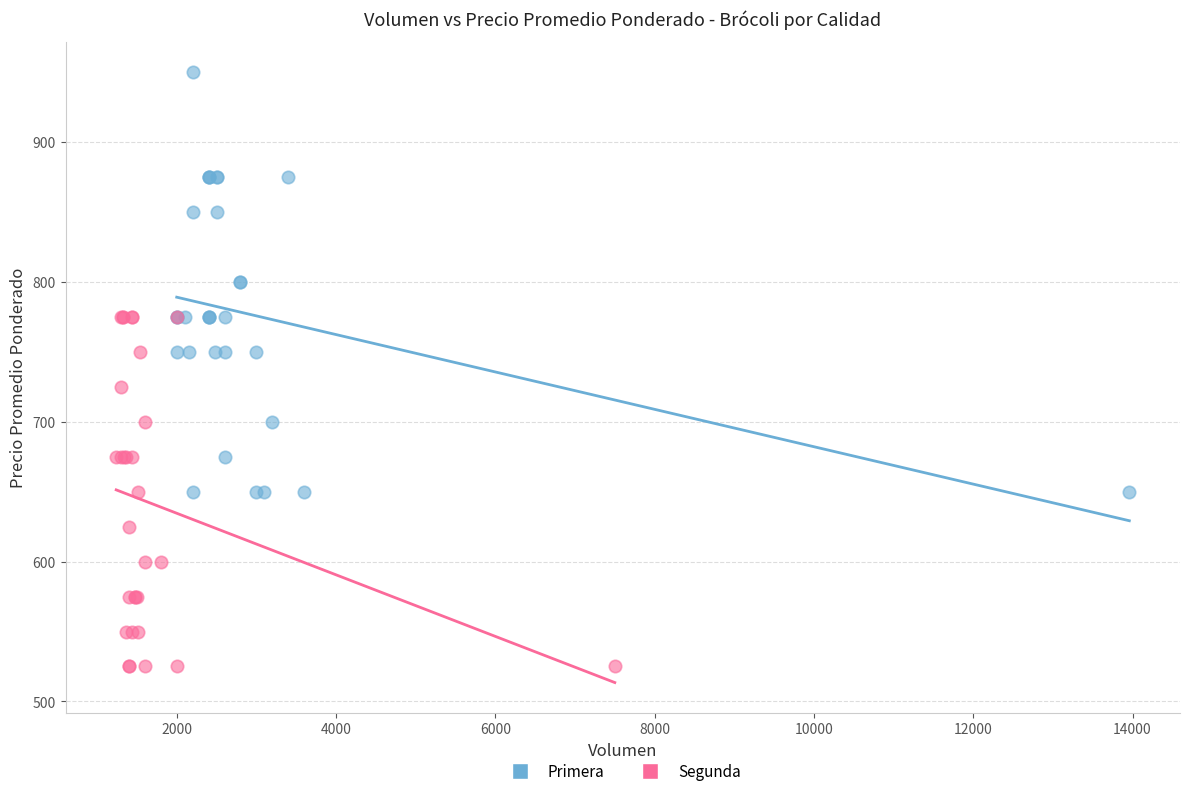

Which series has the largest Y range (max minus min)?

Primera